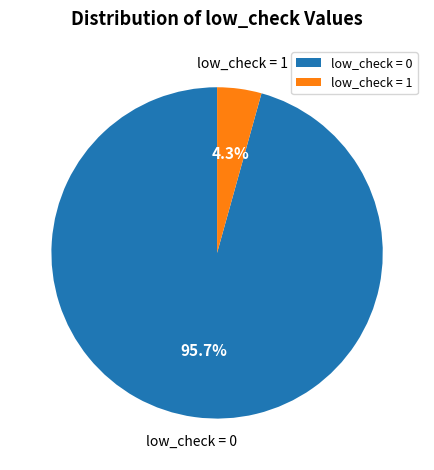

Count the number of slices in the pie.

2